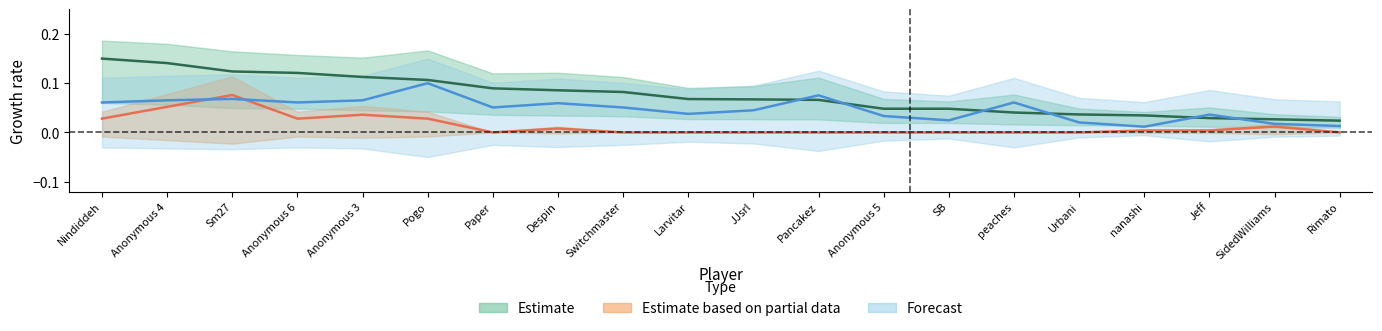

Where is Medals nearest to the value 0?

Paper